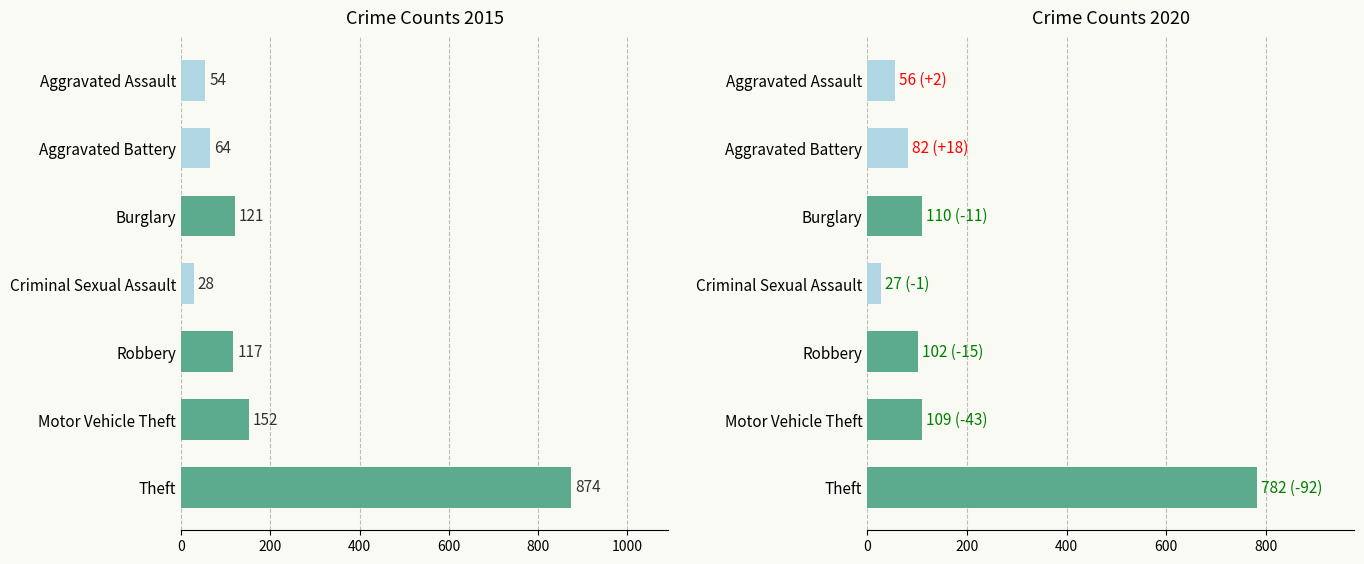

Rank the categories by 2020 value from lowest to highest.

Criminal Sexual Assault, Aggravated Assault, Aggravated Battery, Robbery, Motor Vehicle Theft, Burglary, Theft